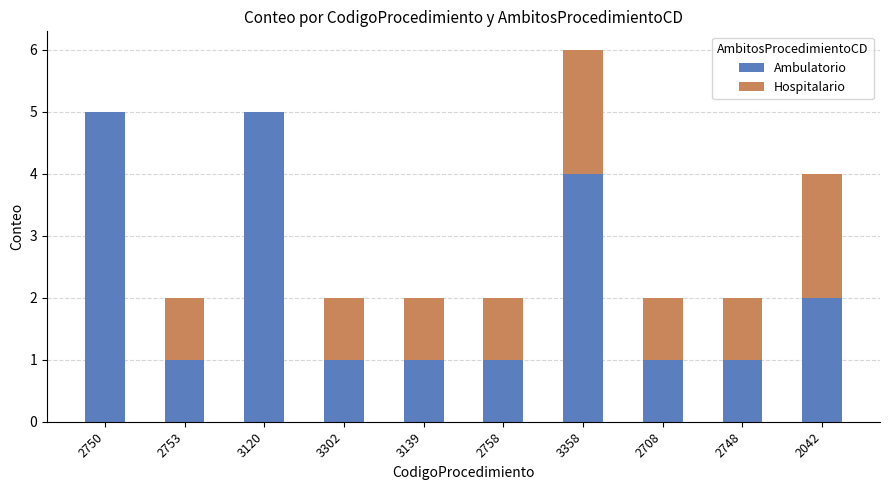

What is the sum of all Ambulatorio values?

22